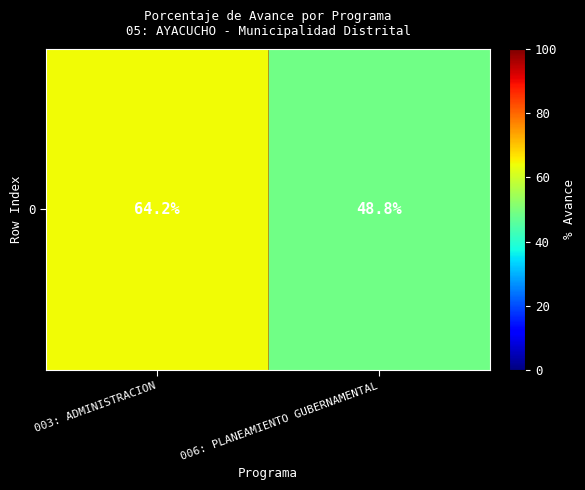

Rank the categories by value from lowest to highest.

006: PLANEAMIENTO GUBERNAMENTAL, 003: ADMINISTRACION